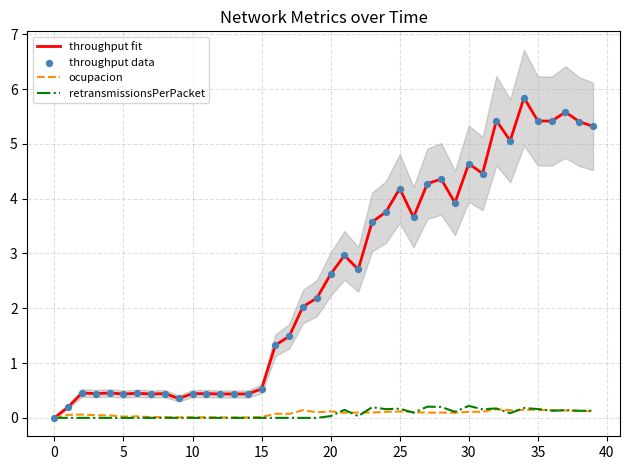

Is the value of throughput fit at 18 greater than the value of throughput data at 20?

Yes